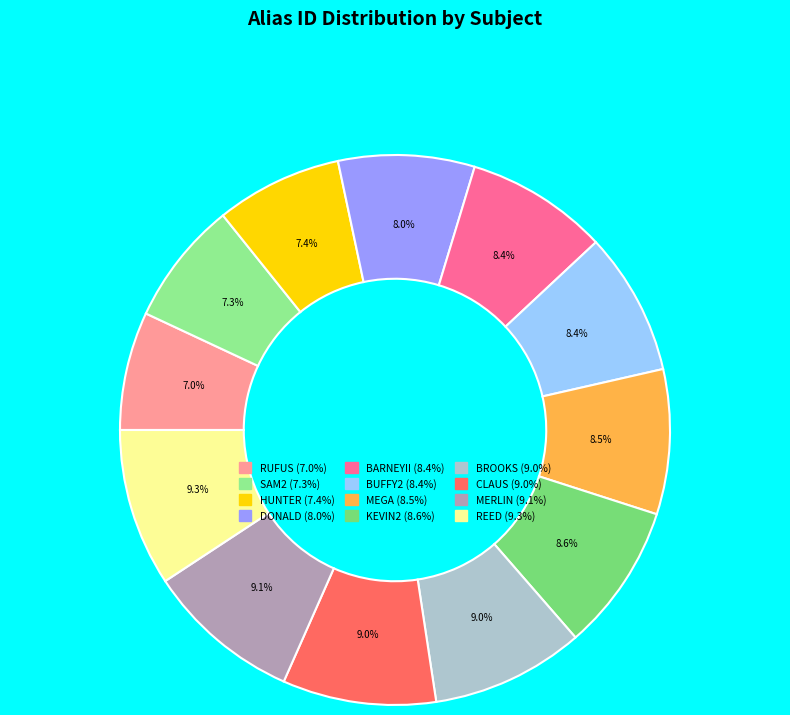

Is it true that BARNEYII is 8% of the pie?

True